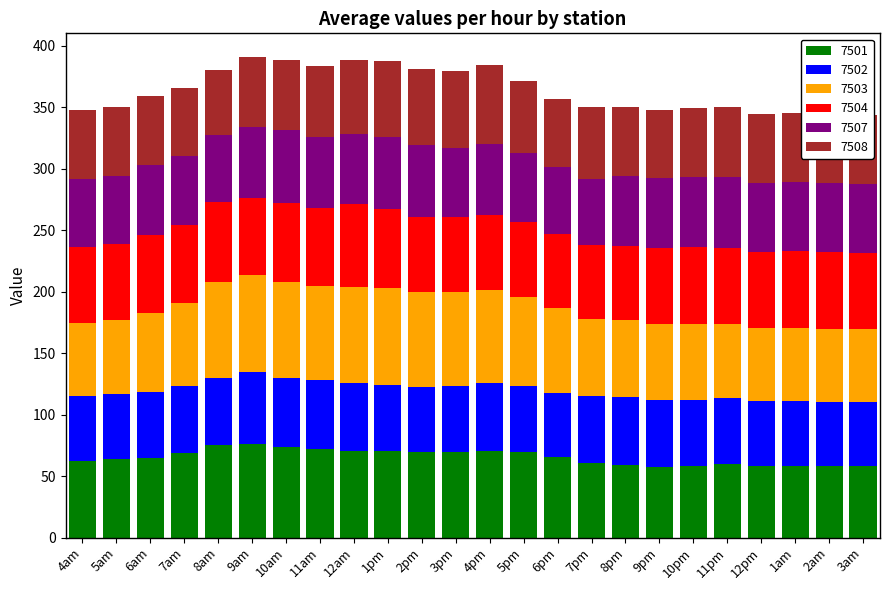

What is the minimum value for 7501?

57.1